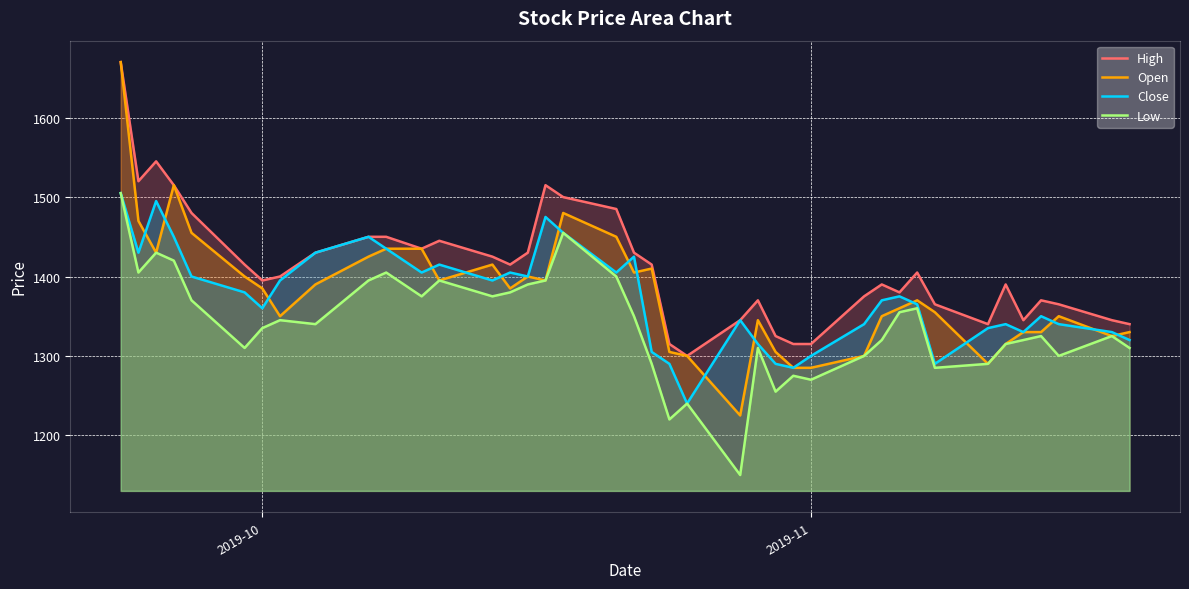

How many series are shown in this chart?

4